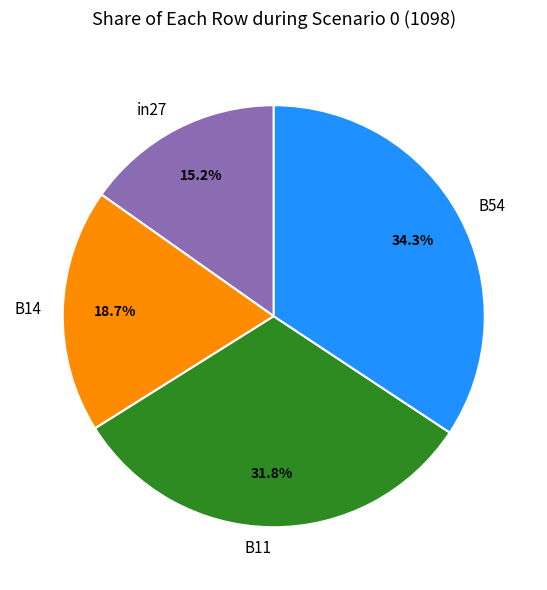

What percentage do B14 and B54 together represent?

53.0%